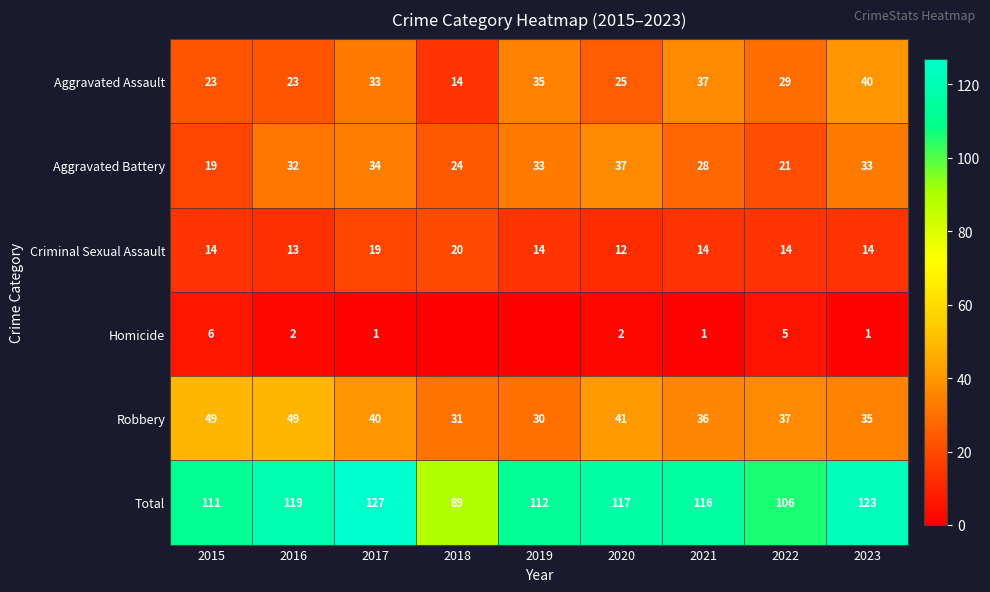

Where is Aggravated Assault nearest to the value 27?

2020